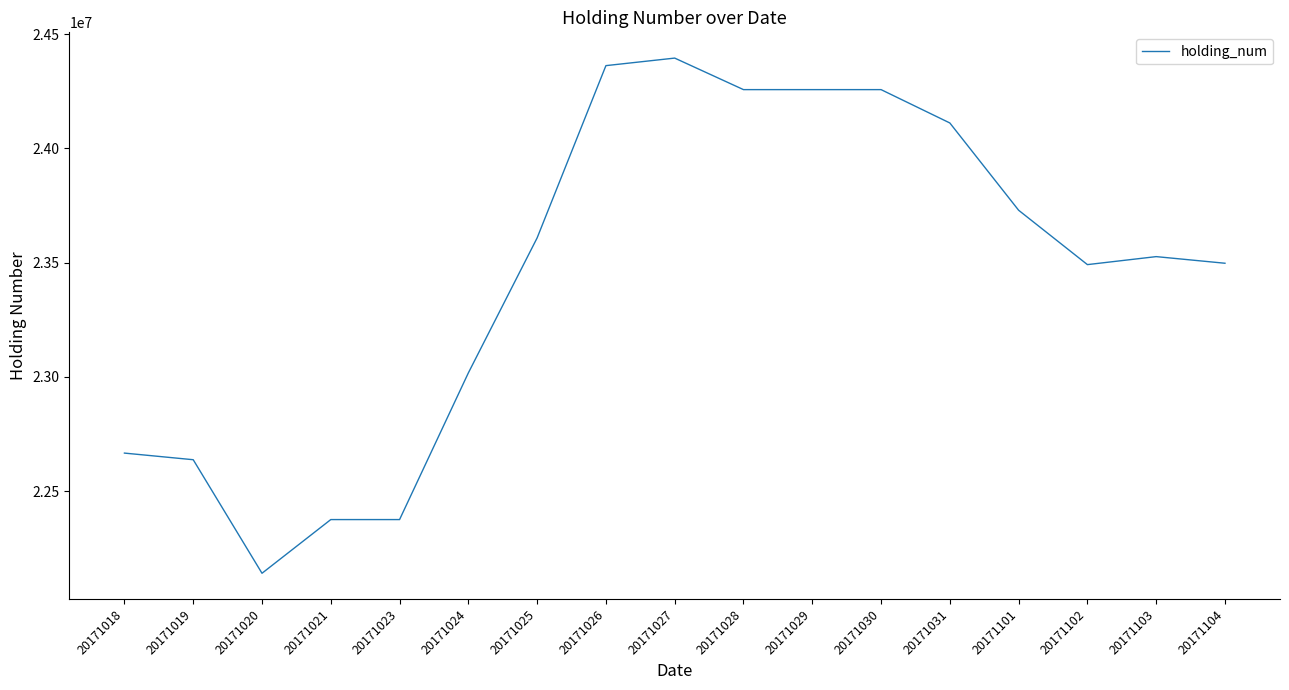

What is the approximate value at 20171019, to the nearest 100?

22637000